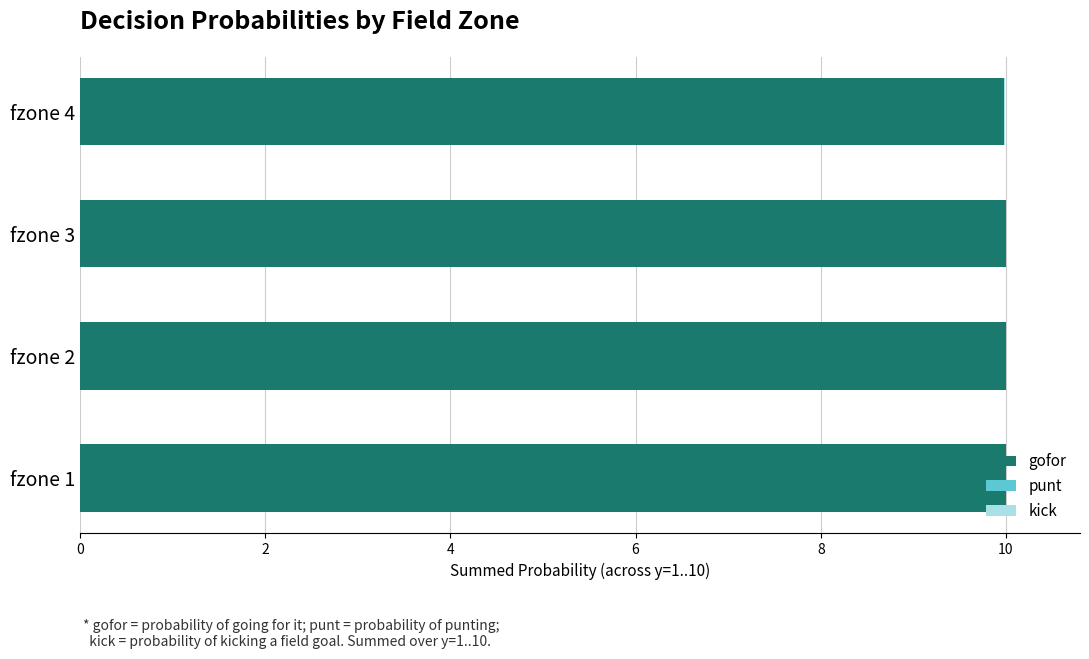

How many series are shown in this chart?

3